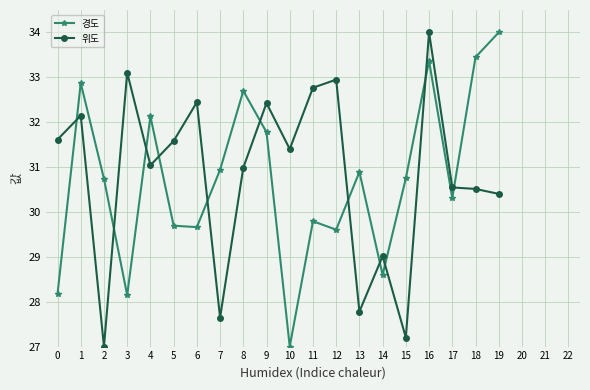

What are all the series names shown in the legend?

경도, 위도